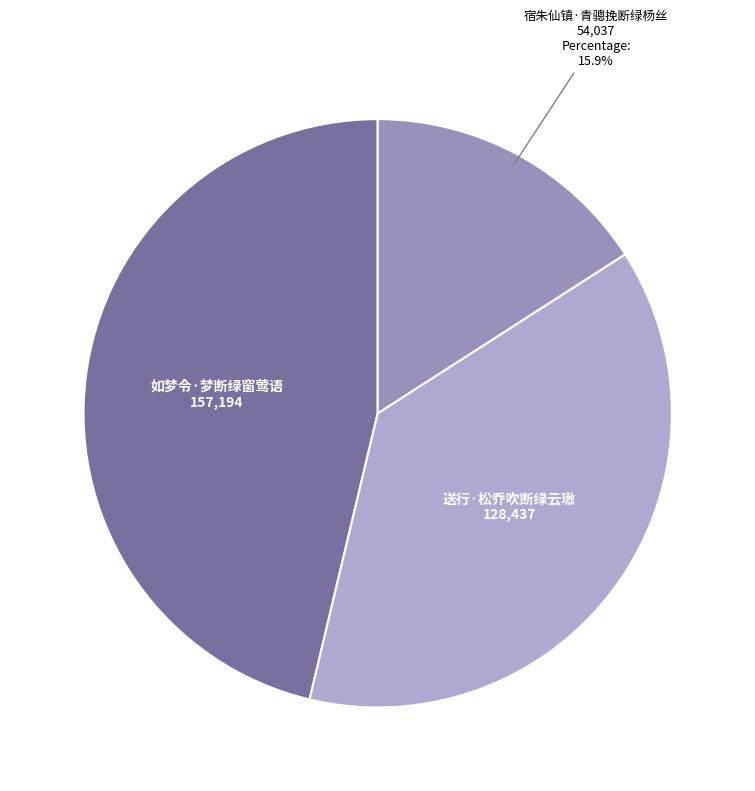

Rank the categories by value from highest to lowest.

如梦令·梦断绿窗莺语, 送行·松乔吹断绿云璈, 宿朱仙镇·青骢挽断绿杨丝